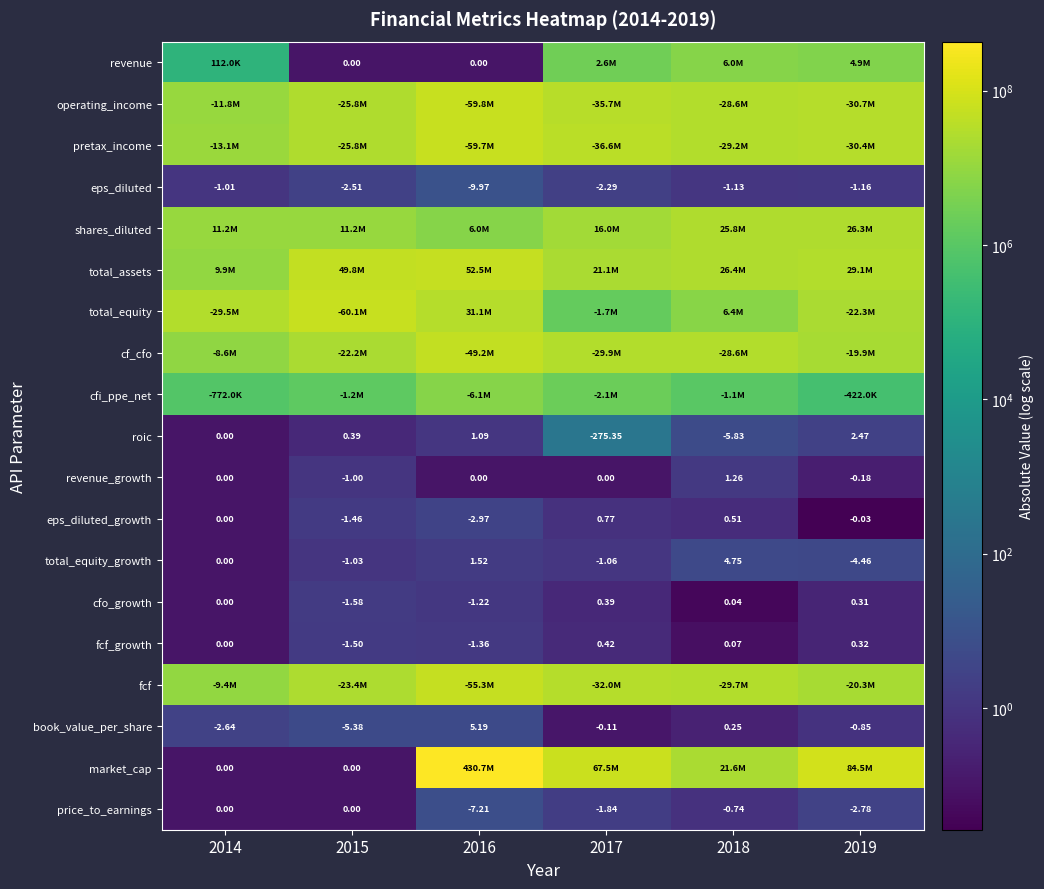

Is the value of revenue_growth at 2015 greater than the value of total_equity_growth at 2019?

Yes